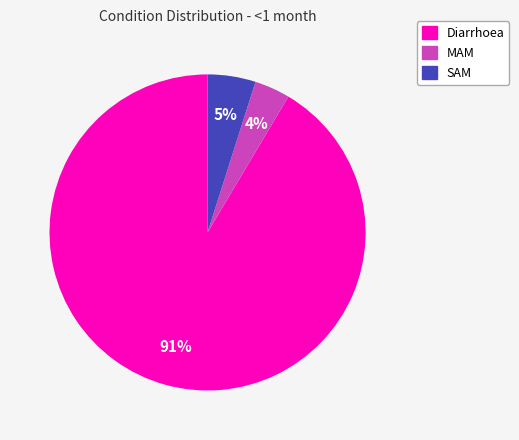

Rank the categories by value from lowest to highest.

MAM, SAM, Diarrhoea